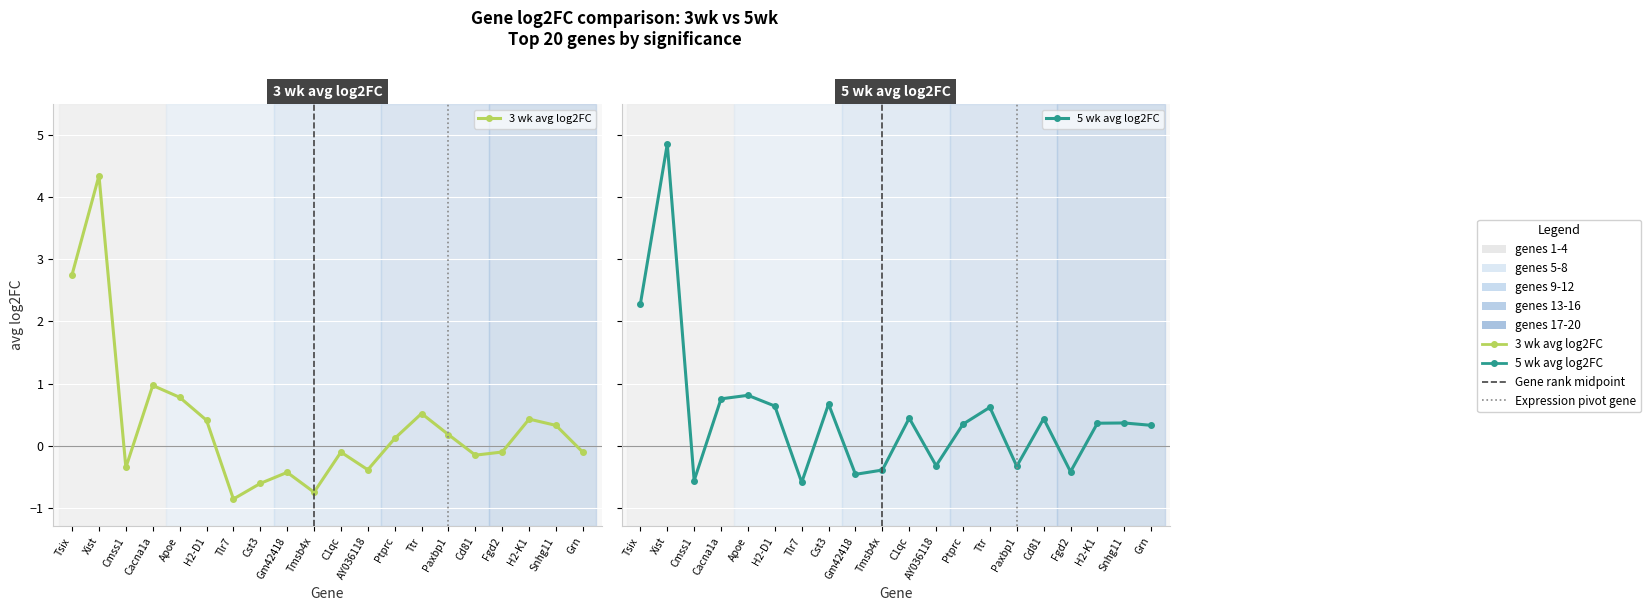

Which series ends up on top after the final intersection of 3 wk avg log2FC and 5 wk avg log2FC?

5 wk avg log2FC